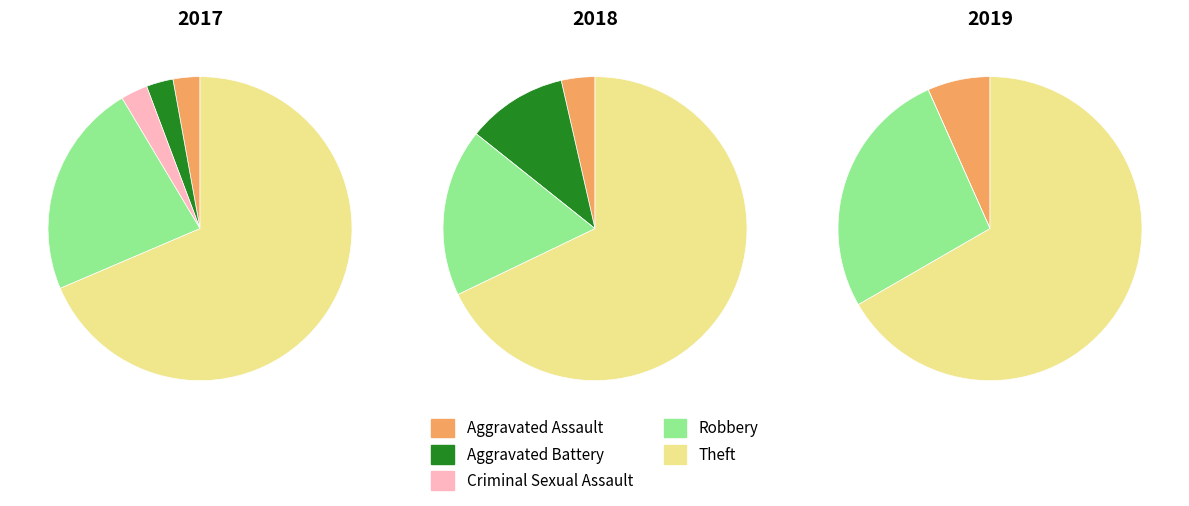

Does 4 account for over 50% of the chart?

Yes